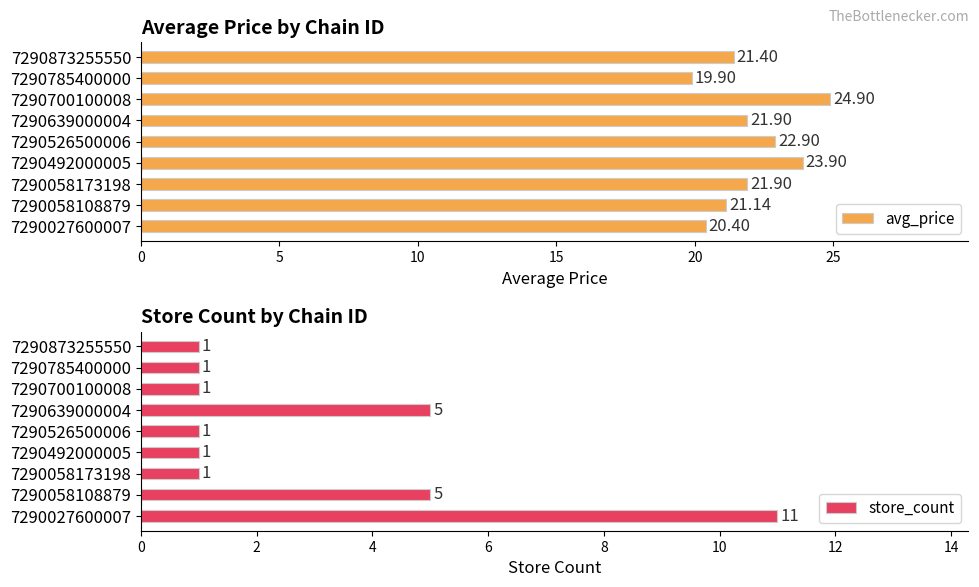

What is the value of the avg_price bar at the 6th from the left?

21.9